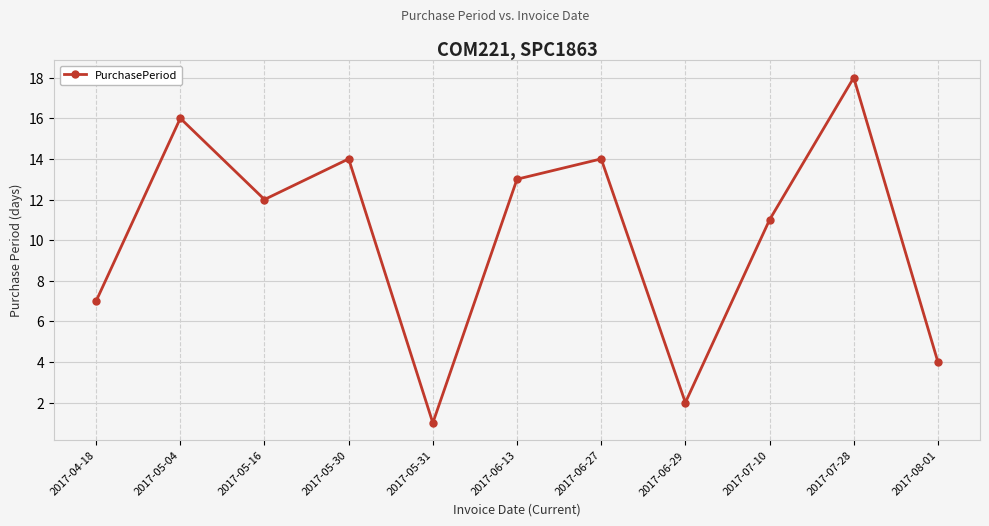

The value at 2017-07-10 is 16. True or false?

False